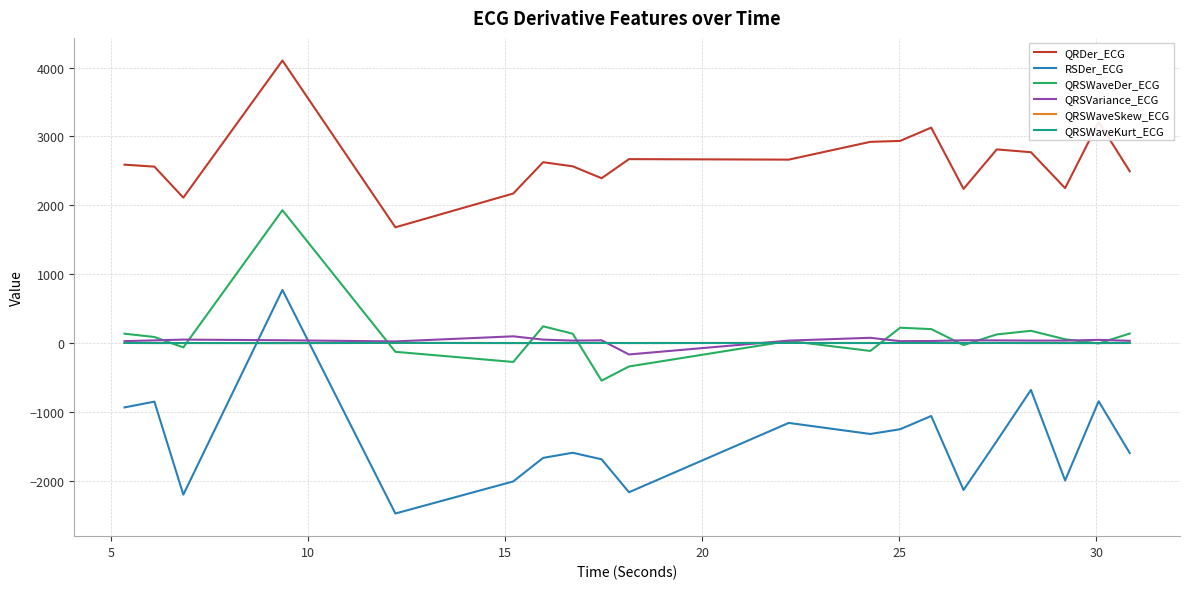

Does the chart display data point markers on the line(s)?

No